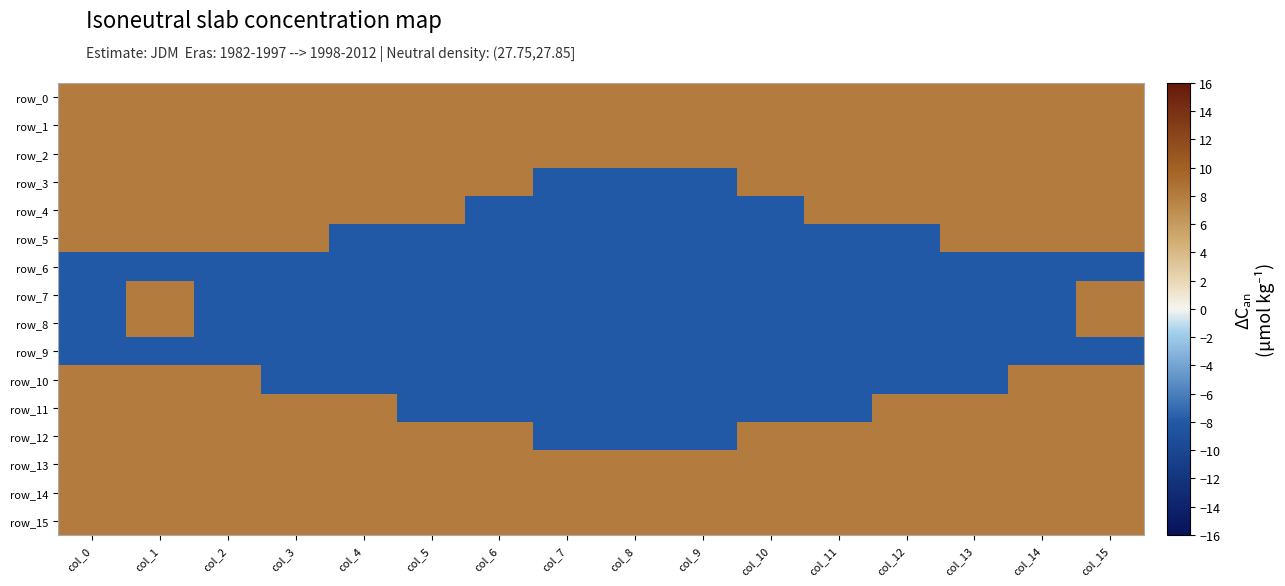

Between col_5 and col_14, which is larger?

col_5